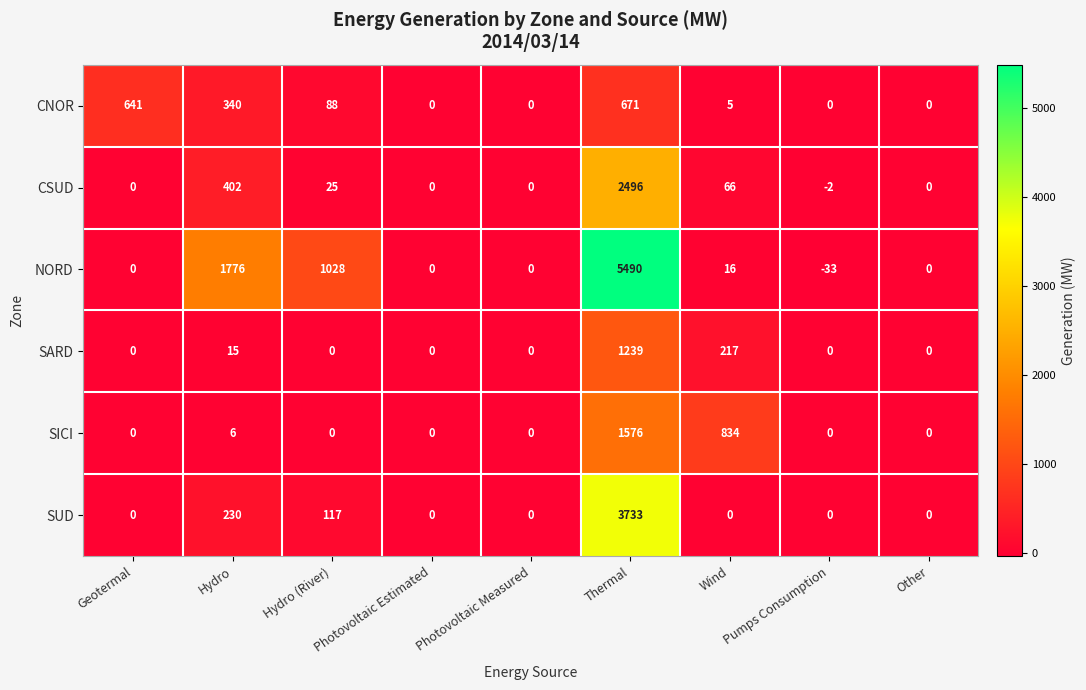

At how many categories does at least one series exceed 4894?

1